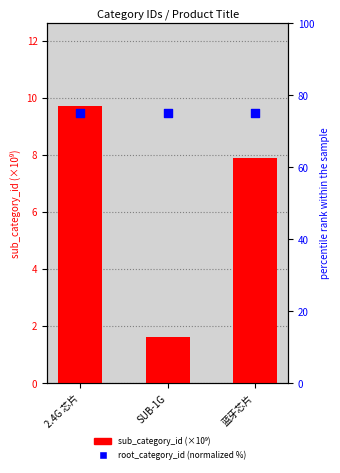

Which series has the largest total across all categories?

root_category_id (normalized %)